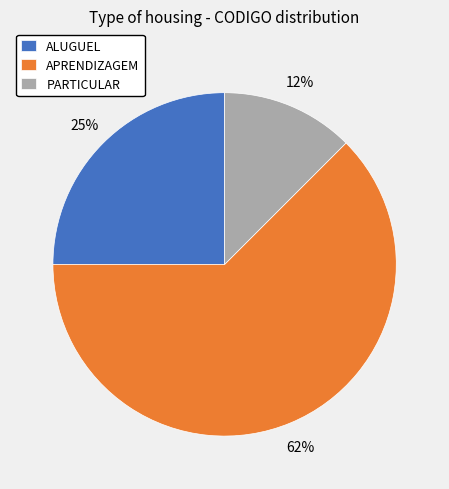

Between PARTICULAR and ALUGUEL, which is larger?

ALUGUEL